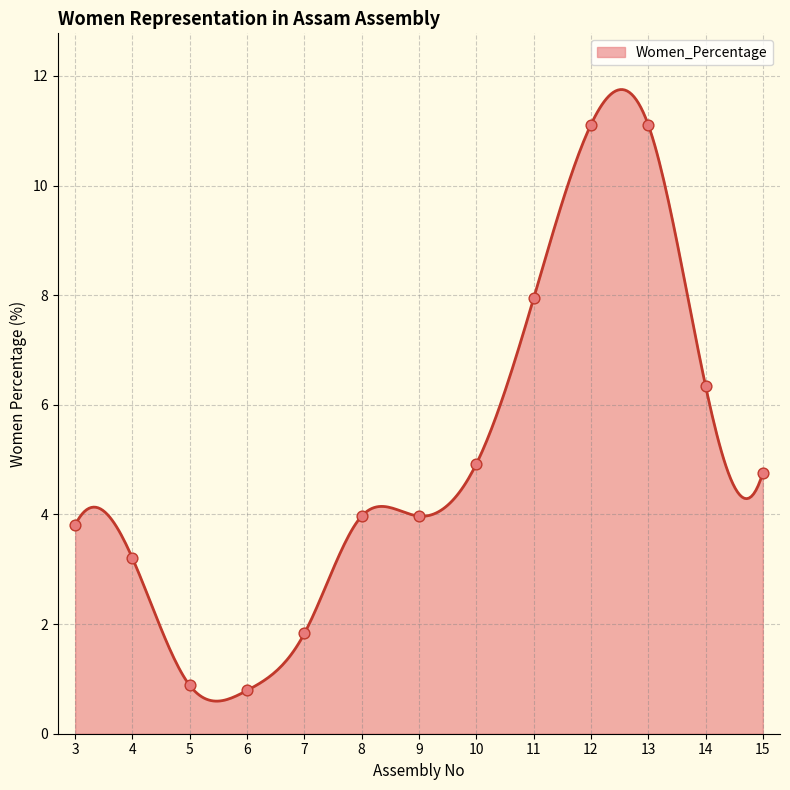

What is the ratio of the value at 8 to the value at 4?

1.2